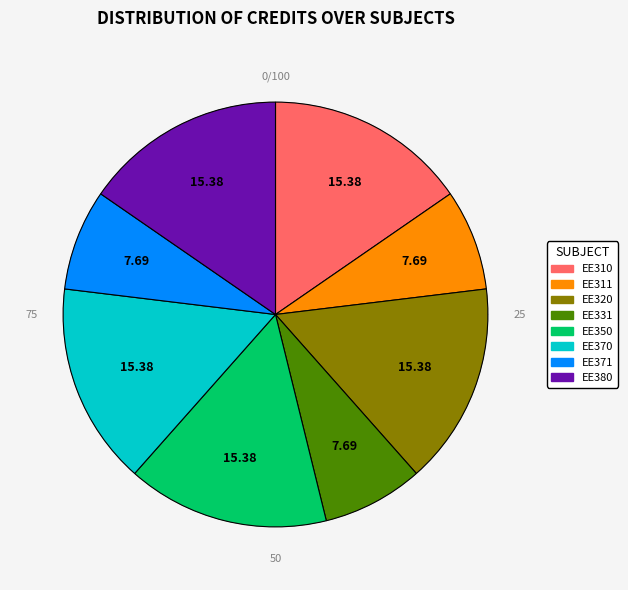

To the nearest percent, what is the difference between the EE331 and EE320 slice percentages?

8%